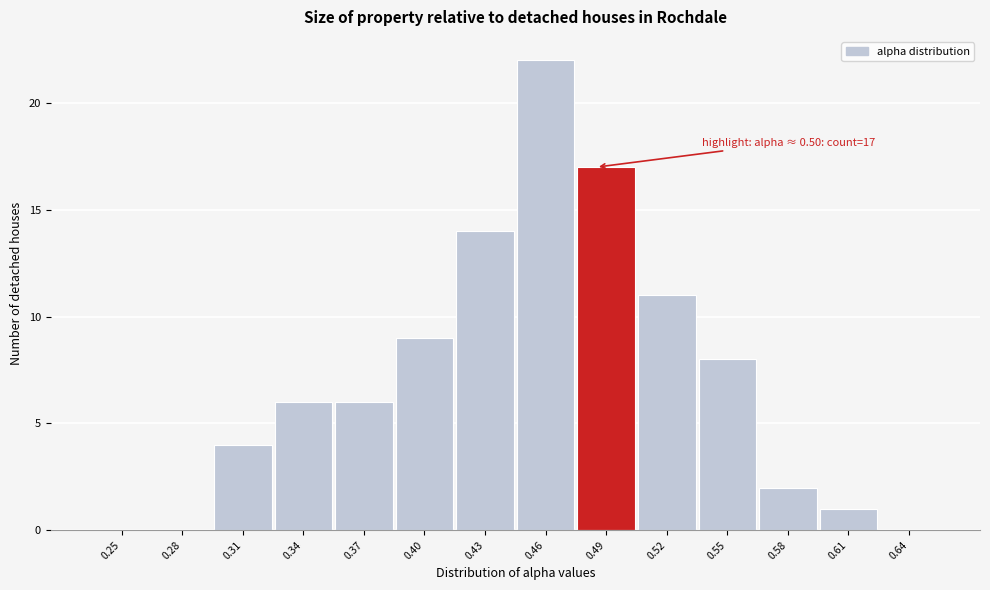

Reading left to right, transcribe all the data shown in this chart.

0.25=0	0.28=0	0.31=4	0.34=6	0.37=6	0.40=9	0.43=14	0.46=22	0.49=17	0.52=11	0.55=8	0.58=2	0.61=1	0.64=0